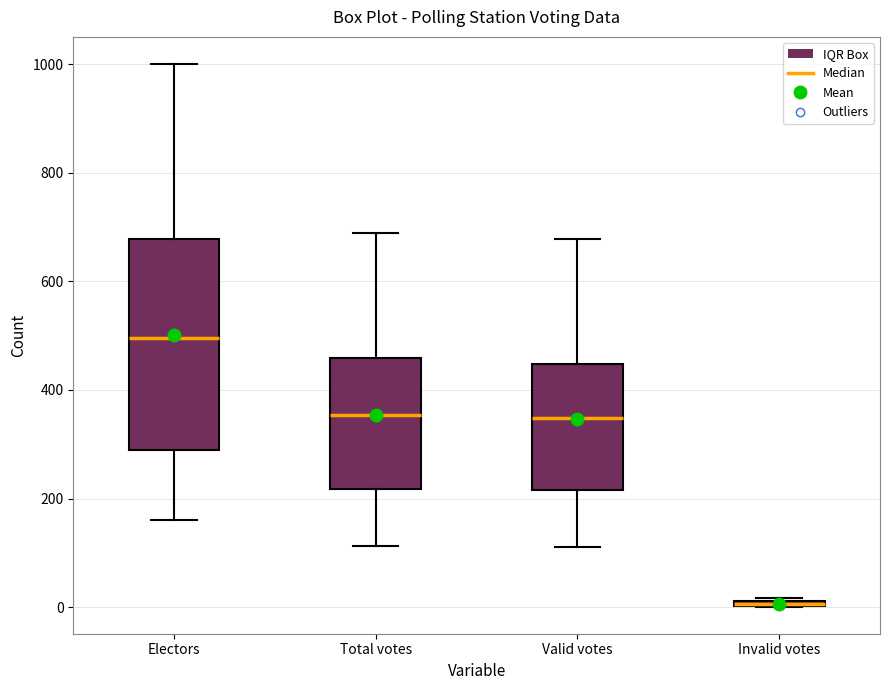

Comparing the boxes themselves (not the whiskers), which one is the tallest?

Electors